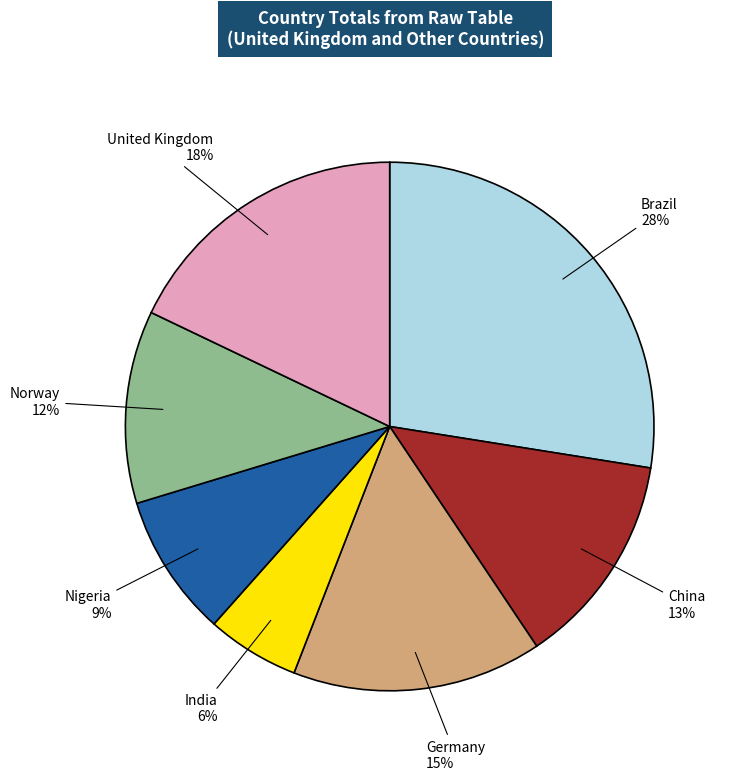

Count the number of slices in the pie.

7